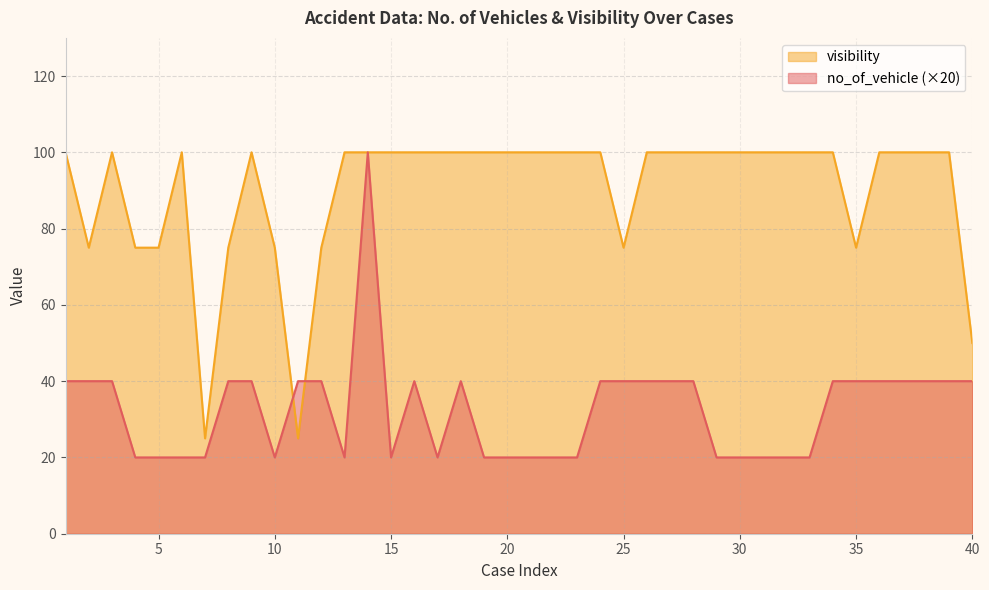

At which label is no_of_vehicle closest to 60?

1